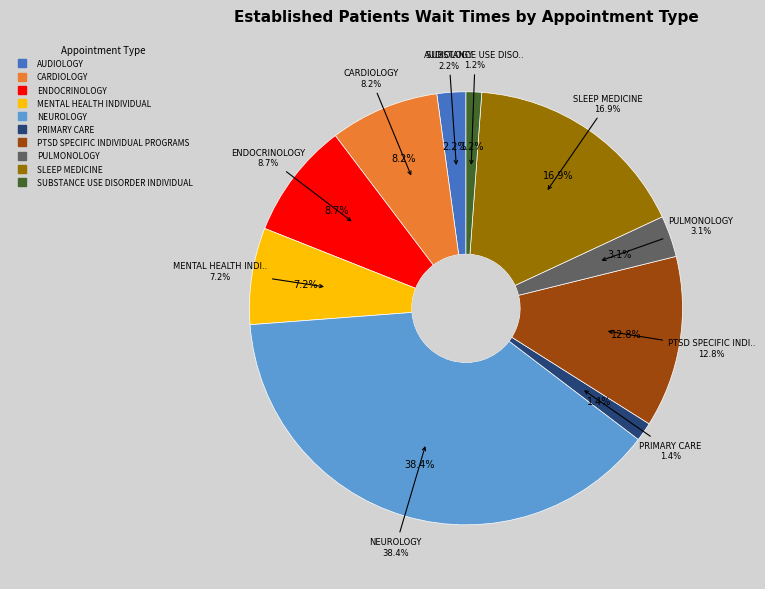

Combined, what portion of the pie is CARDIOLOGY and MENTAL HEALTH INDIVIDUAL?

15.4%